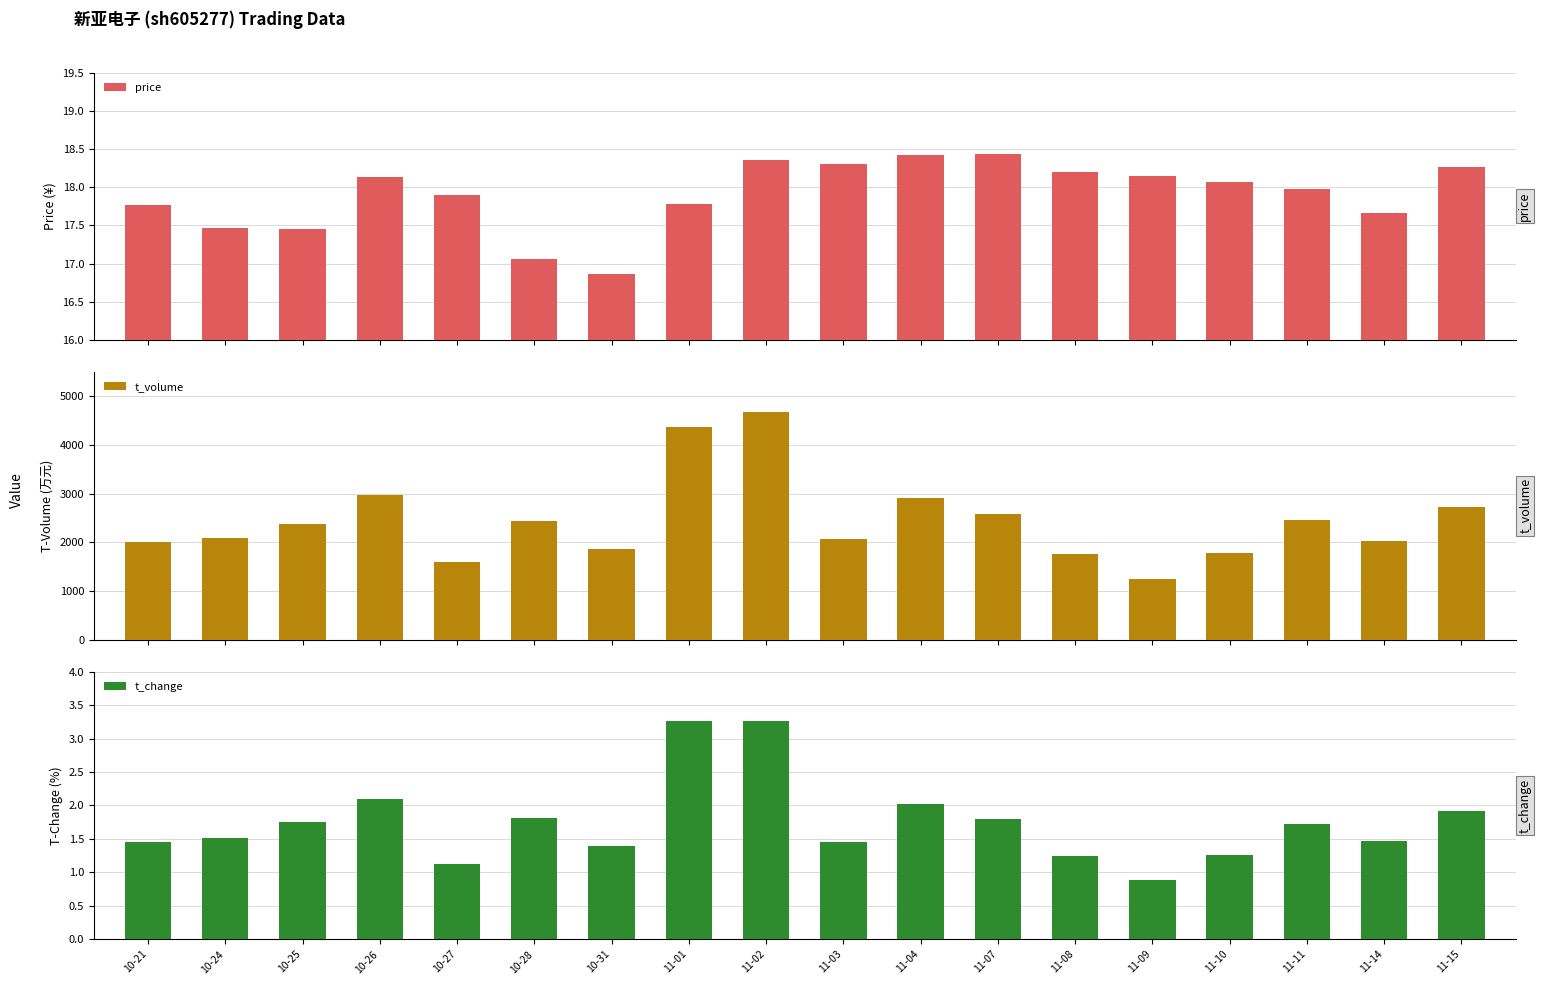

What is the sum of all t_change values?

31.5